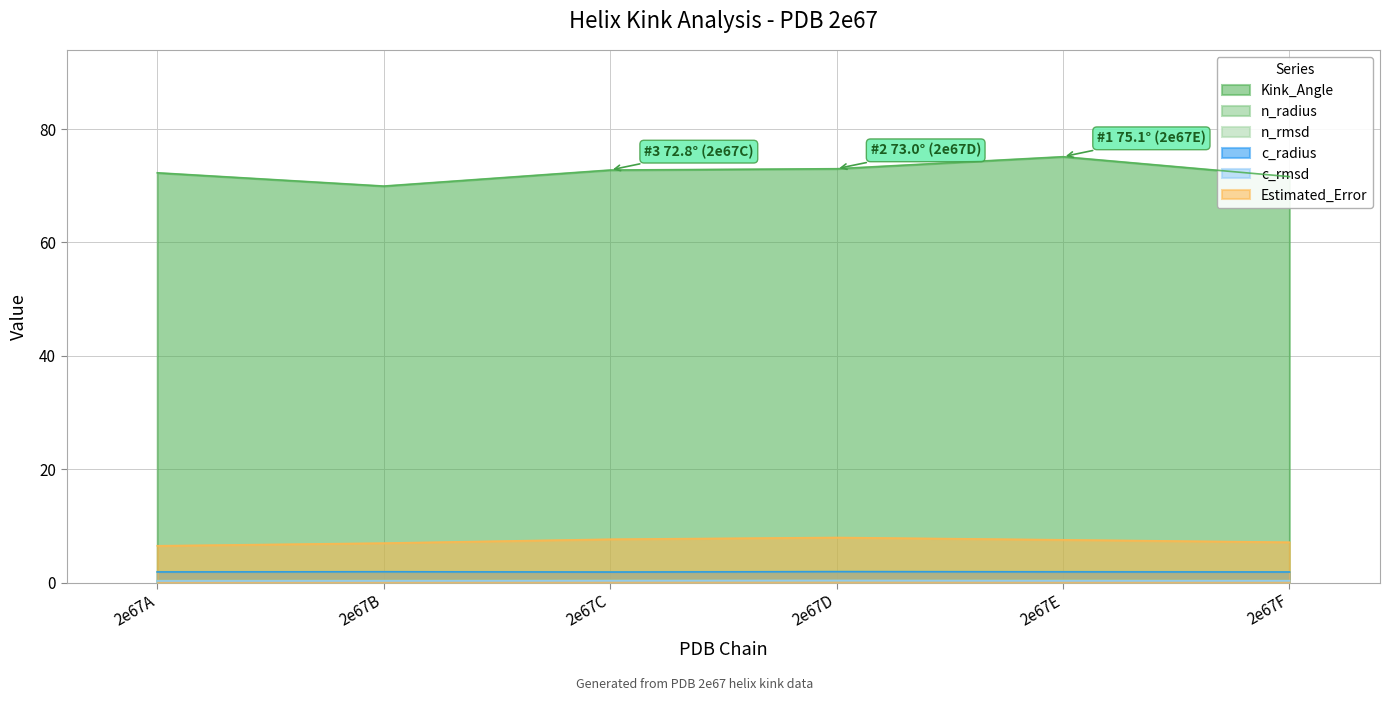

How many distinct data groups are displayed?

6